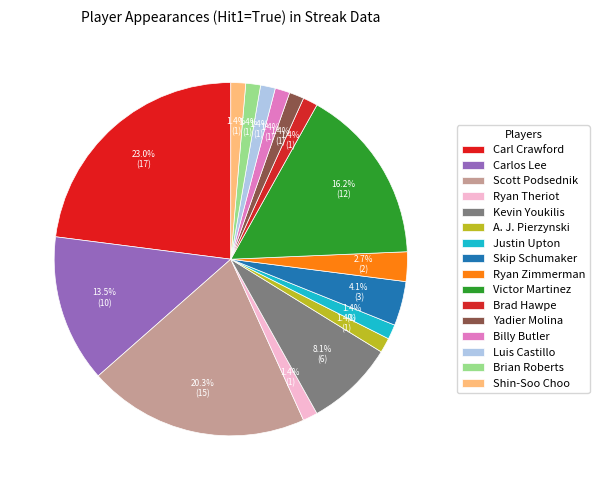

What is the ratio of the value at Brian Roberts to the value at Carl Crawford?

0.1